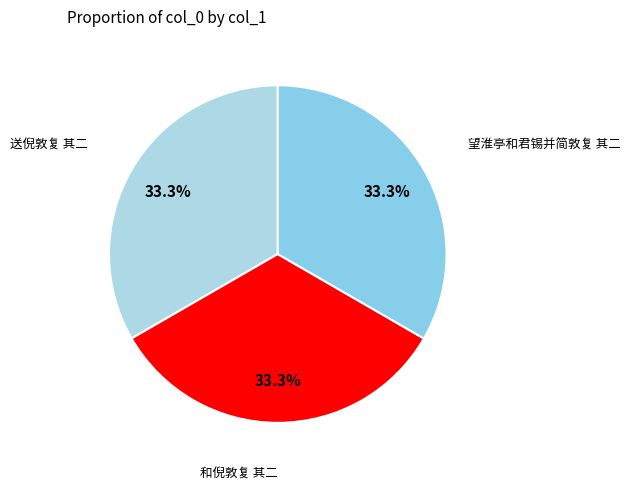

What is the ratio of the value at 和倪敦复 其二 to the value at 望淮亭和君锡并简敦复 其二?

1.0